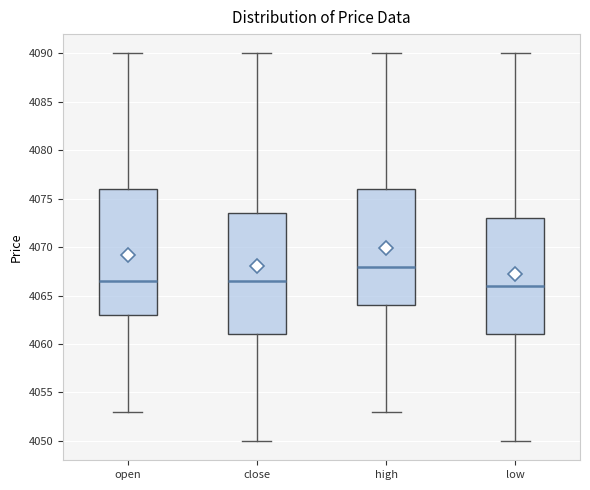

Comparing the boxes themselves (not the whiskers), which one is the tallest?

open